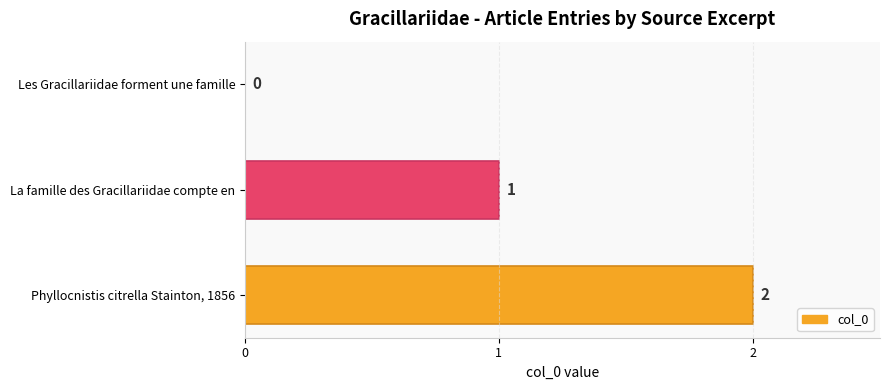

Count the values in the range 0 to 2.

3